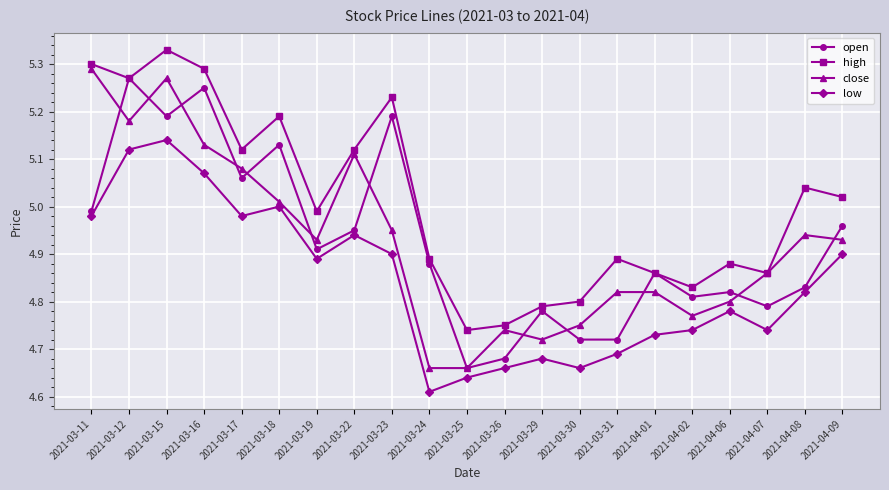

True or false: low has more than 2 points higher than both neighbors.

True